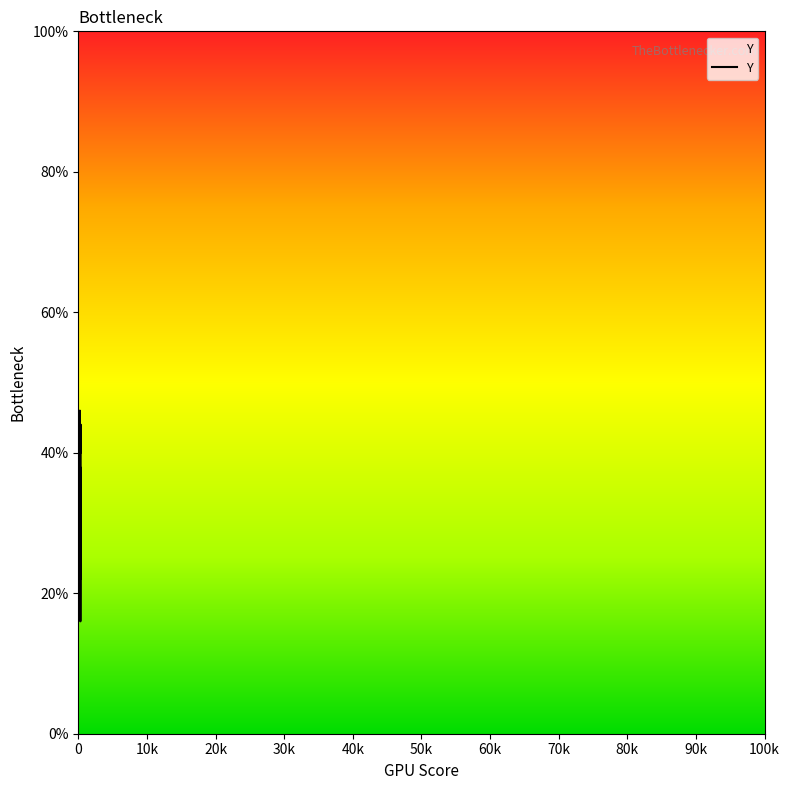

What is the sum of all values?

1496